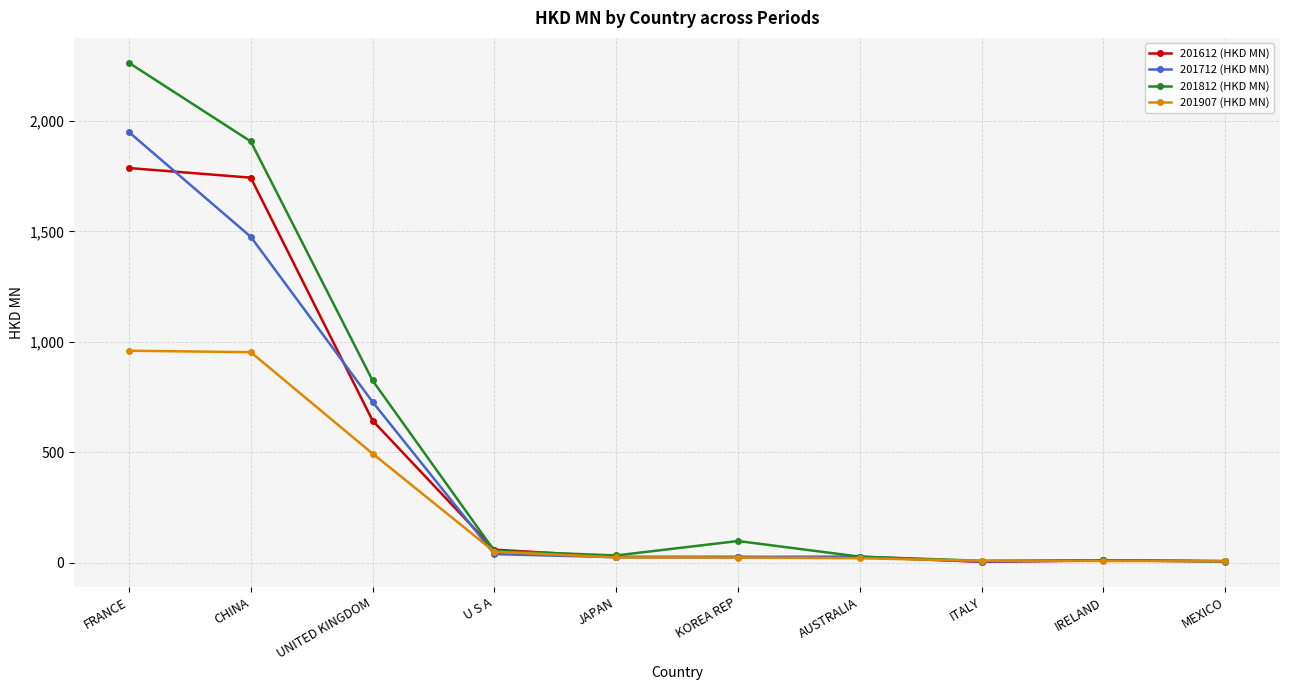

Which series has the largest range (max minus min)?

201812 (HKD MN)